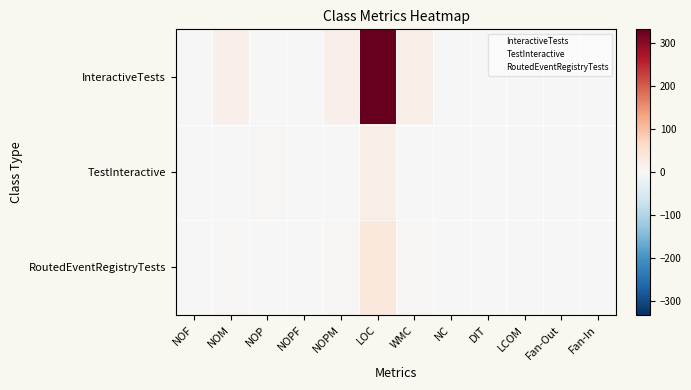

Reading left to right, what are all the values shown in this chart?

InteractiveTests: NOF=0	NOM=18	NOP=0	NOPF=0	NOPM=17	LOC=332	WMC=20	NC=0	DIT=0	LCOM=-1	Fan-Out=1	Fan-In=0
TestInteractive: NOF=0	NOM=1	NOP=3	NOPF=0	NOPM=1	LOC=20	WMC=1	NC=0	DIT=2	LCOM=-1	Fan-Out=0	Fan-In=1
RoutedEventRegistryTests: NOF=0	NOM=4	NOP=0	NOPF=0	NOPM=4	LOC=35	WMC=4	NC=0	DIT=0	LCOM=-1	Fan-Out=0	Fan-In=0